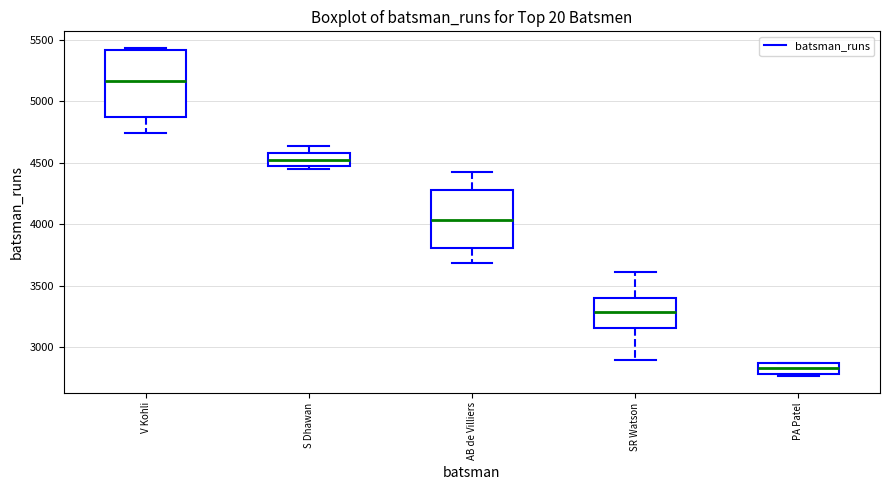

Which box has the highest median line?

V Kohli